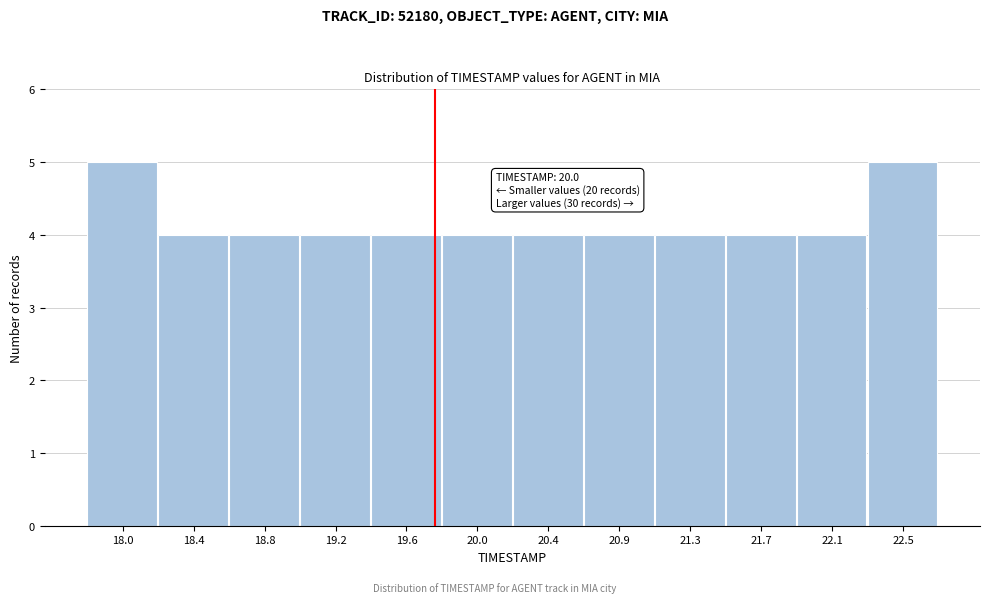

Reading right to left, what are all the values shown in this chart?

5	4	4	4	4	4	4	4	4	4	4	5